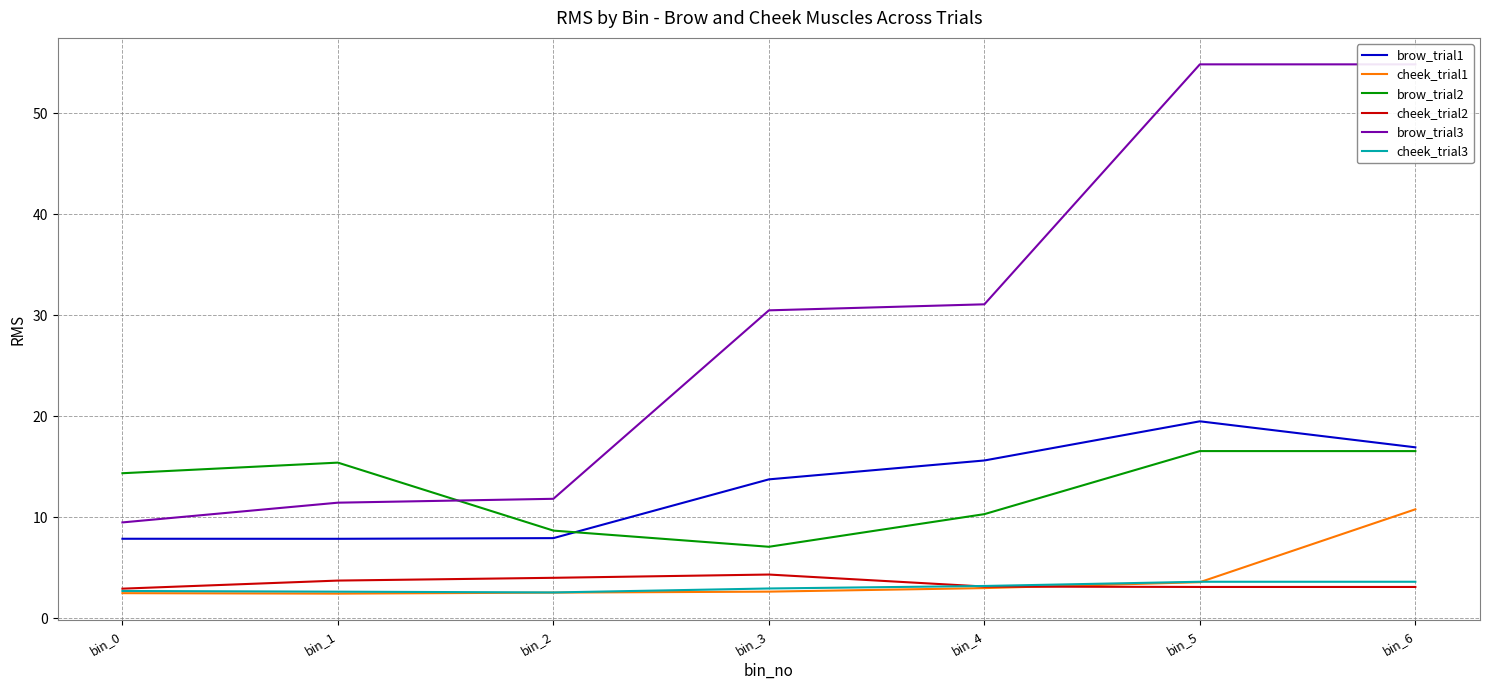

What is the total value across all series at bin_1?

43.5